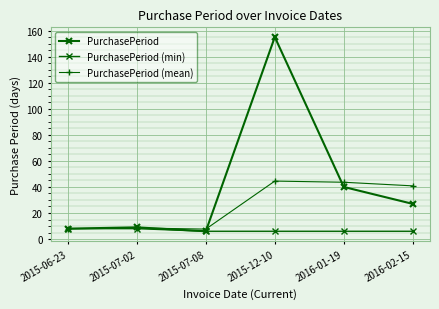

List the series in order of their peak value, lowest first.

PurchasePeriod (min), PurchasePeriod (mean), PurchasePeriod